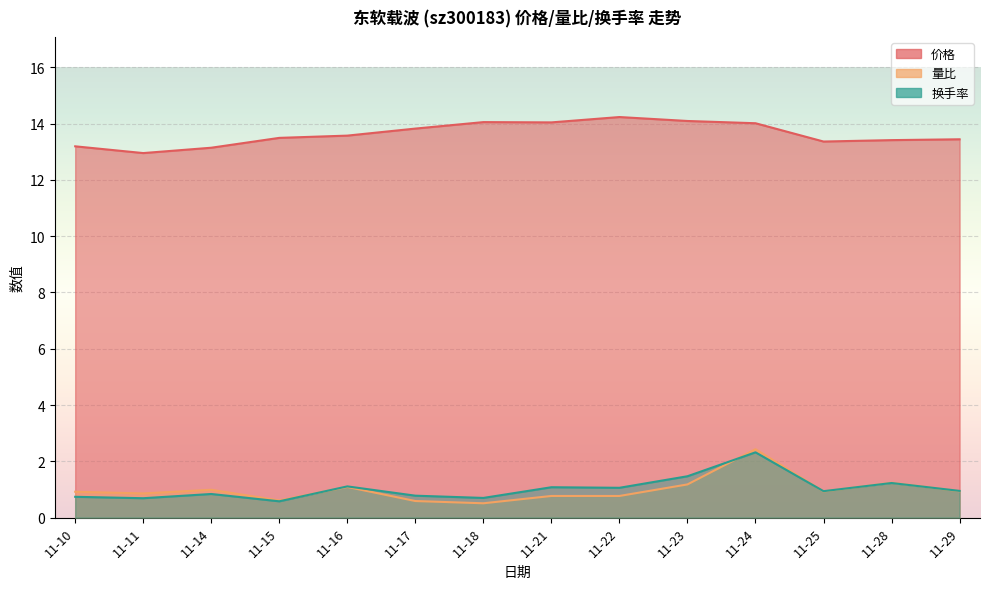

Where does the 价格 series first go above 13?

11-10